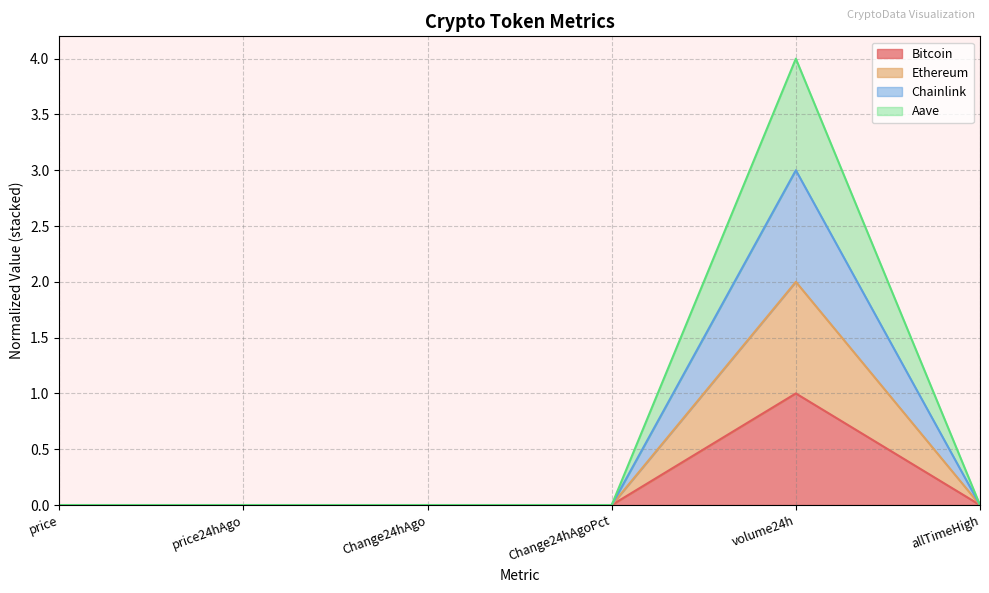

The value of Bitcoin at Change24hAgoPct is 0.0. True or false?

True